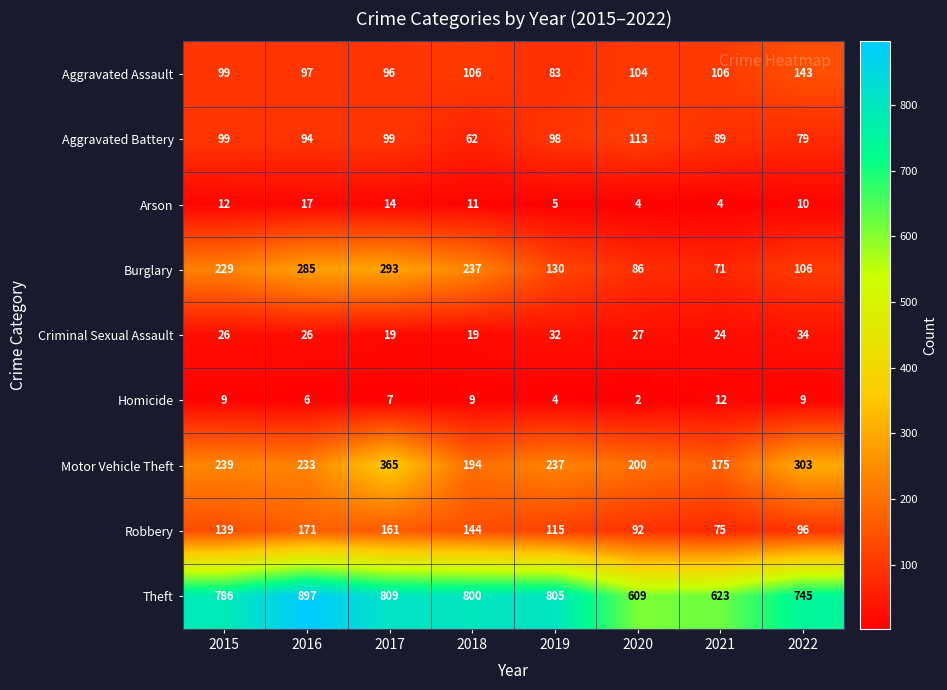

What is the difference between the highest and lowest values at 2015?

777